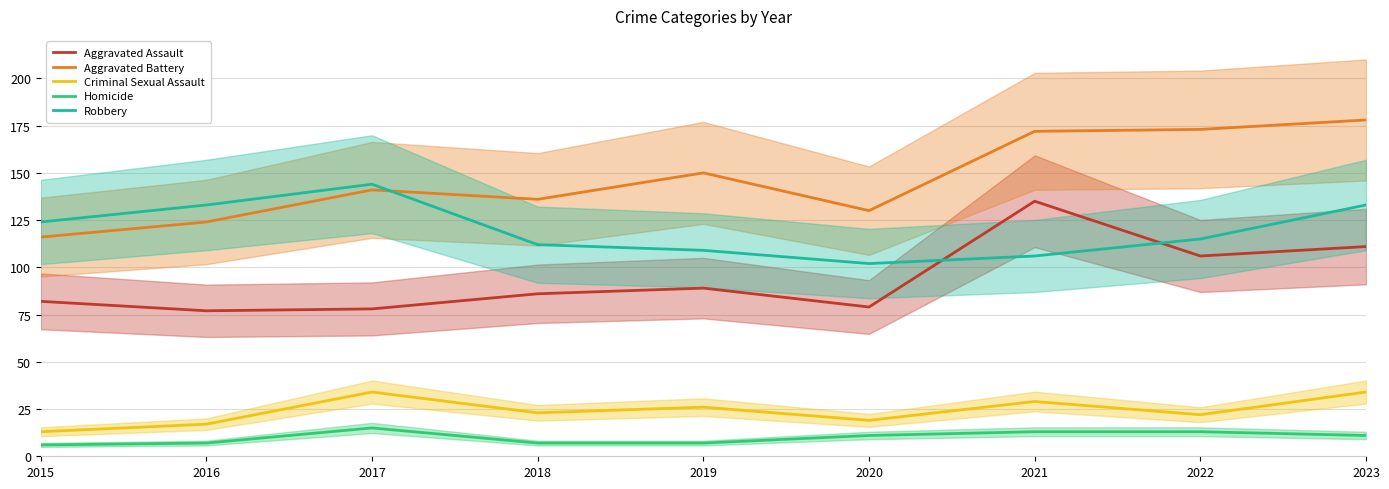

What is the value of the Homicide point at the 8th from the left?

13